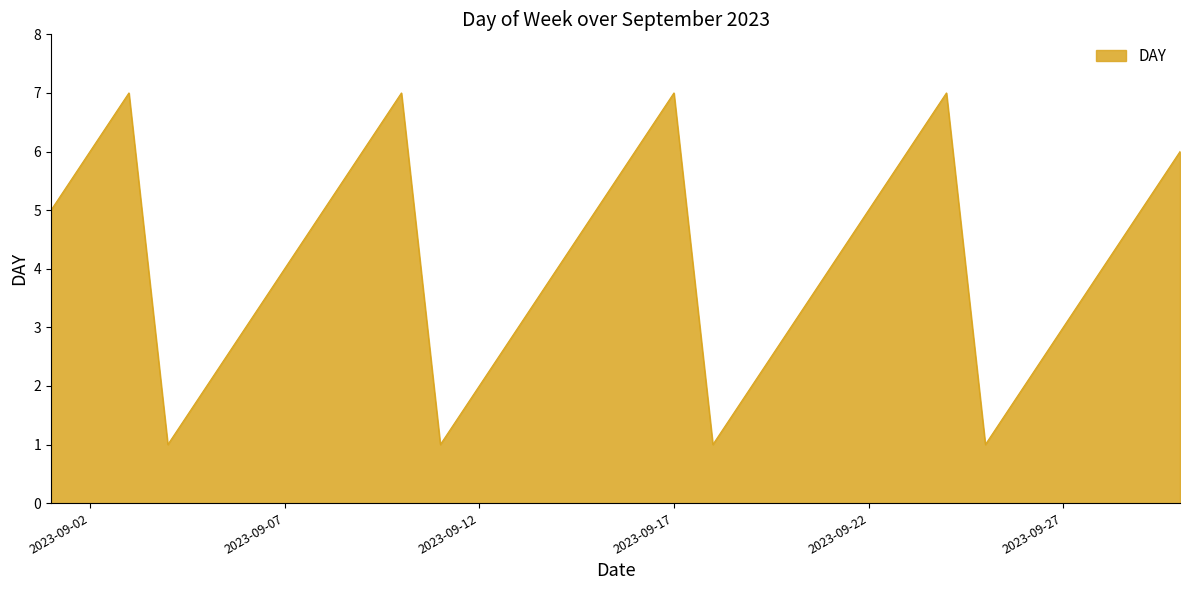

Reading left to right, extract all data points from this chart.

5	6	7	1	2	3	4	5	6	7	1	2	3	4	5	6	7	1	2	3	4	5	6	7	1	2	3	4	5	6